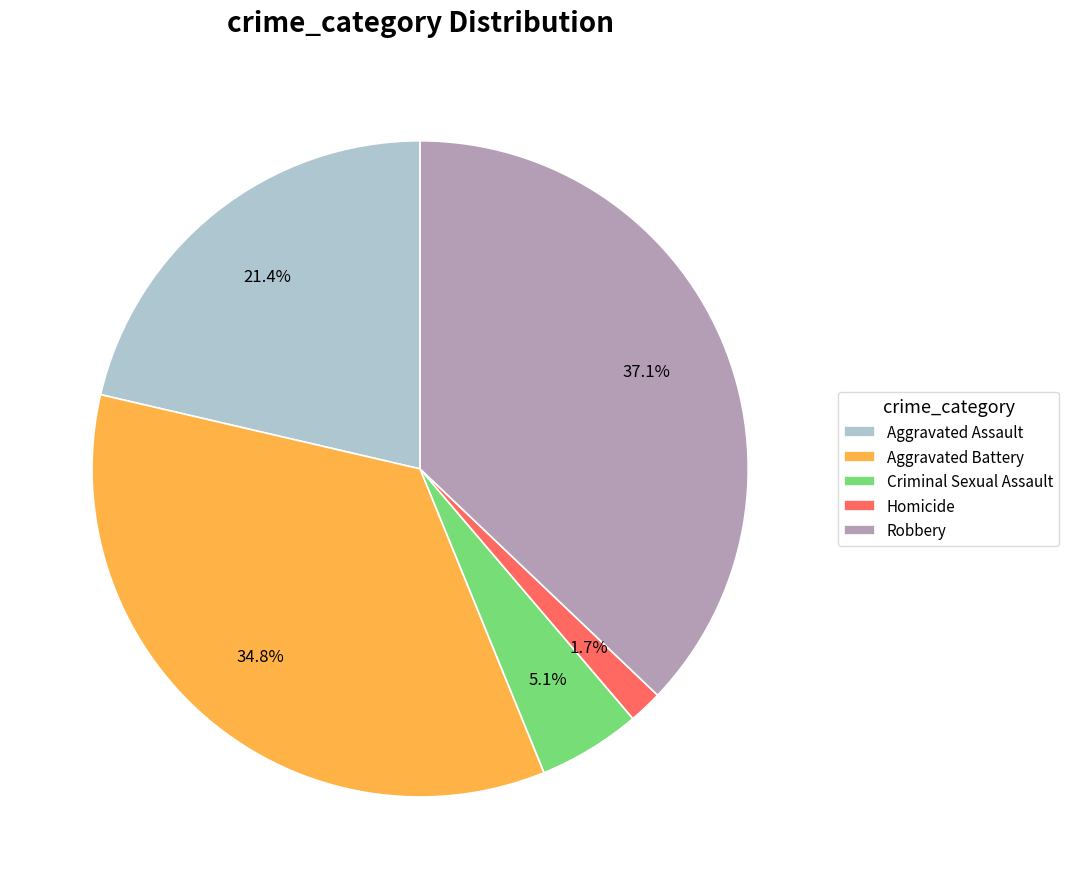

Between Aggravated Assault and Criminal Sexual Assault, which is larger?

Aggravated Assault